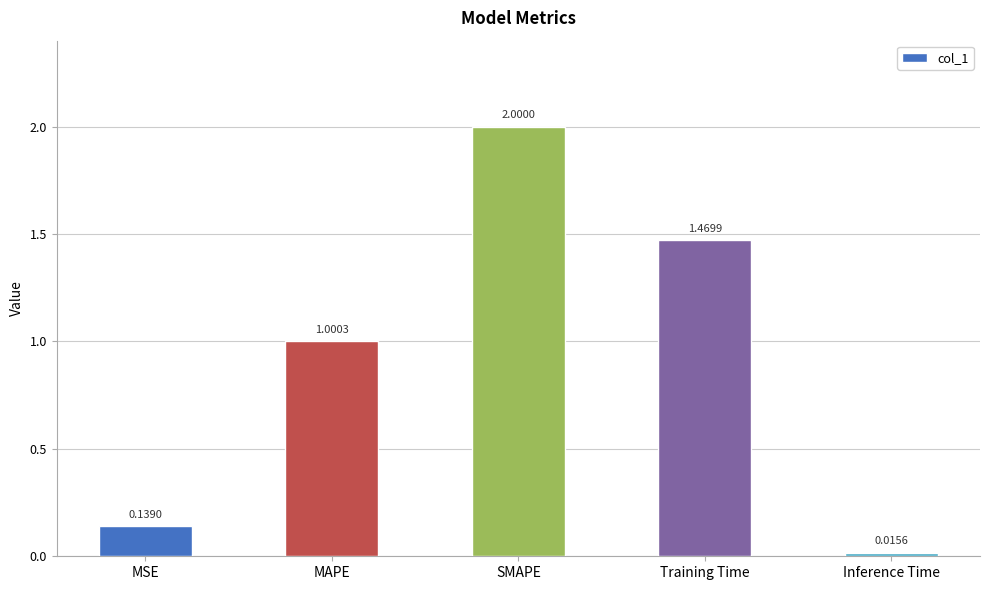

Rank the categories by value from lowest to highest.

Inference Time, MSE, MAPE, Training Time, SMAPE